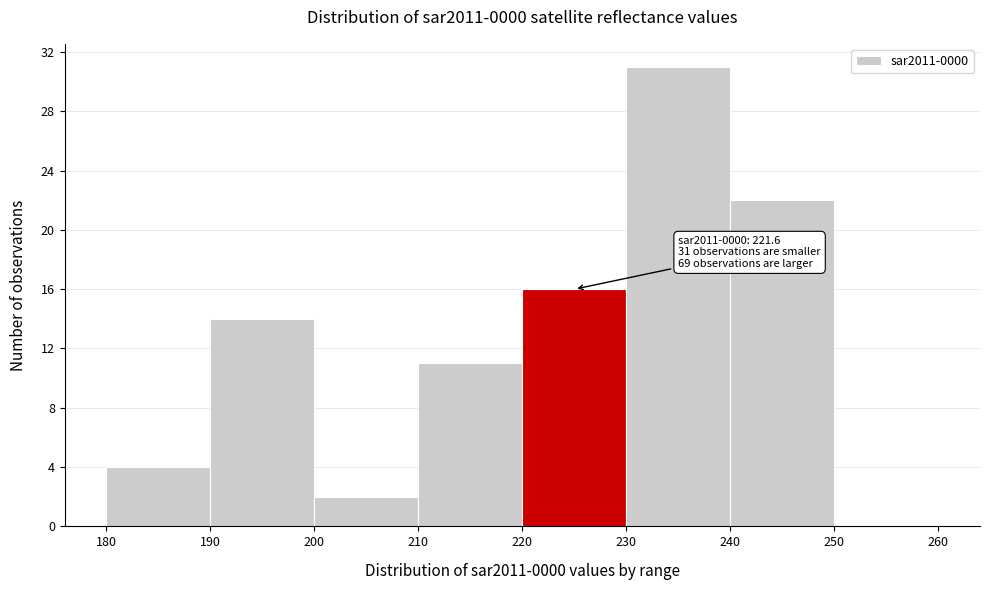

Over which range of the x-axis is the bar tallest?

230 to 240